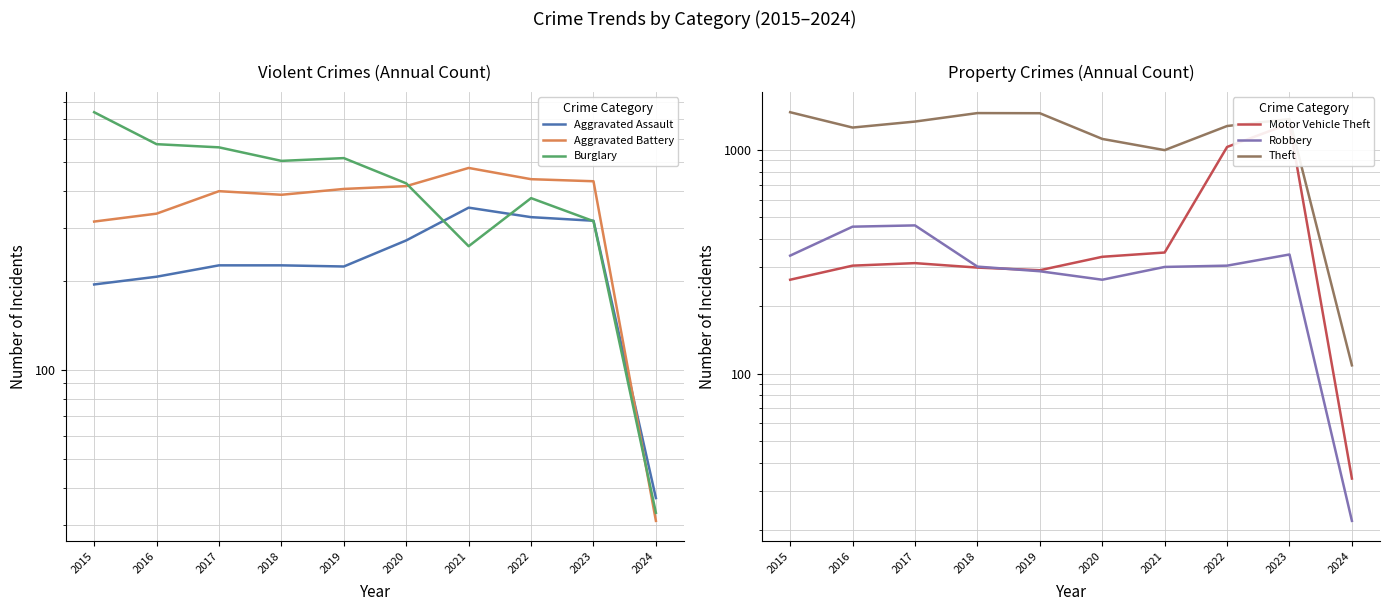

Reading left to right, extract all data points from this chart.

Aggravated Assault: 2015=194	2016=206	2017=225	2018=225	2019=223	2020=273	2021=352	2022=327	2023=318	2024=37
Aggravated Battery: 2015=316	2016=336	2017=400	2018=389	2019=407	2020=416	2021=479	2022=439	2023=432	2024=31
Burglary: 2015=738	2016=576	2017=562	2018=506	2019=517	2020=425	2021=261	2022=379	2023=317	2024=33
Motor Vehicle Theft: 2015=263	2016=304	2017=312	2018=298	2019=290	2020=333	2021=348	2022=1031	2023=1311	2024=34
Robbery: 2015=337	2016=454	2017=460	2018=301	2019=287	2020=263	2021=300	2022=304	2023=341	2024=22
Theft: 2015=1474	2016=1259	2017=1339	2018=1461	2019=1459	2020=1120	2021=998	2022=1279	2023=1373	2024=109